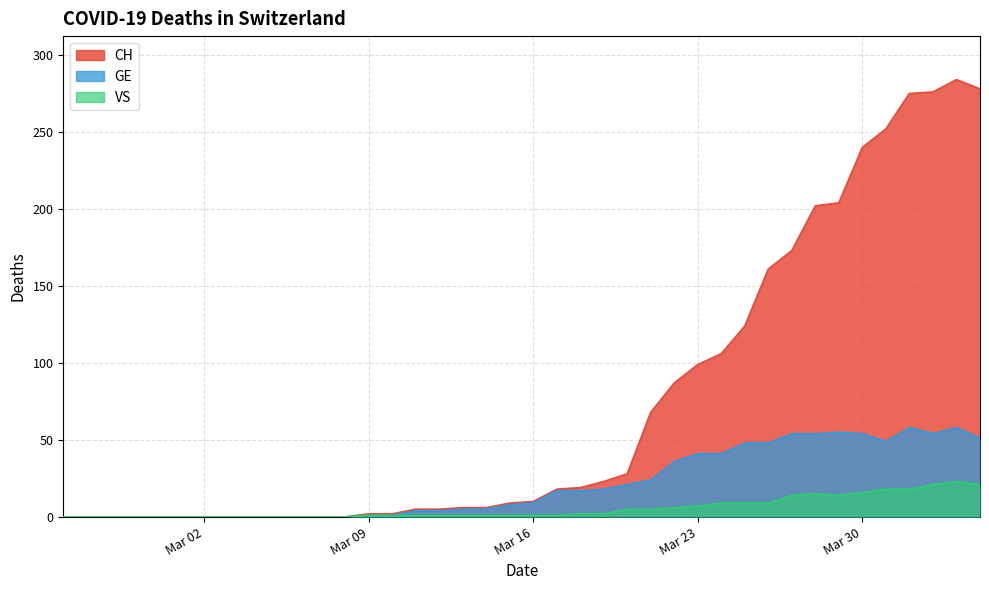

At which category does the chart reach its minimum across all series?

Mar 02